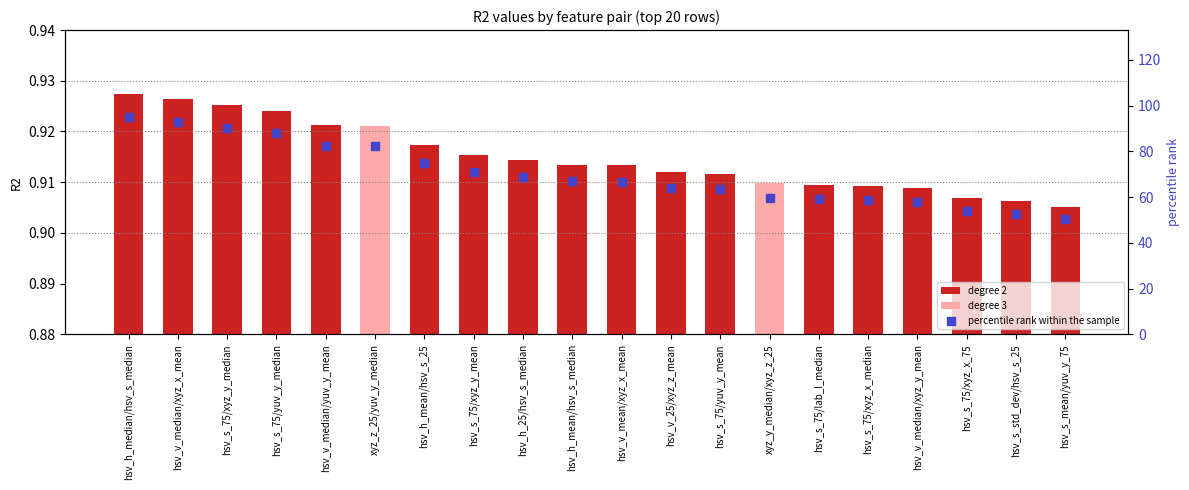

Which has a higher value, hsv_s_75/yuv_y_mean or hsv_s_75/xyz_x_75?

hsv_s_75/yuv_y_mean